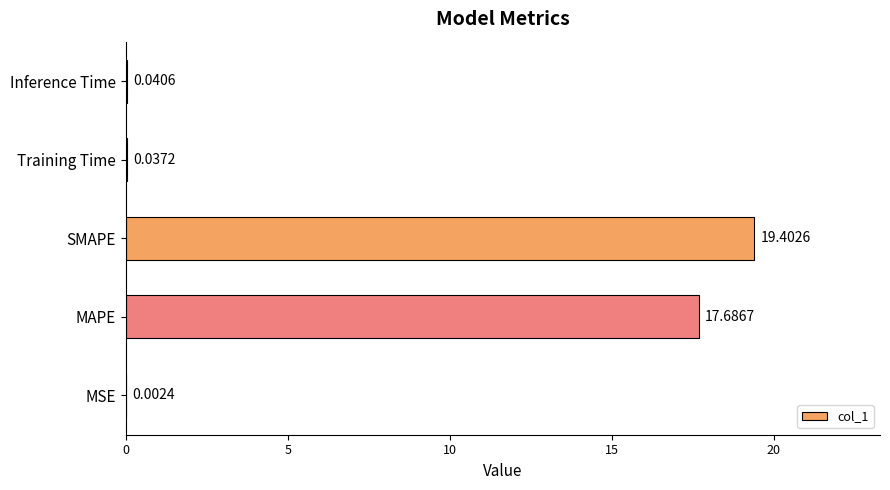

Between Inference Time and MAPE, which is larger?

MAPE